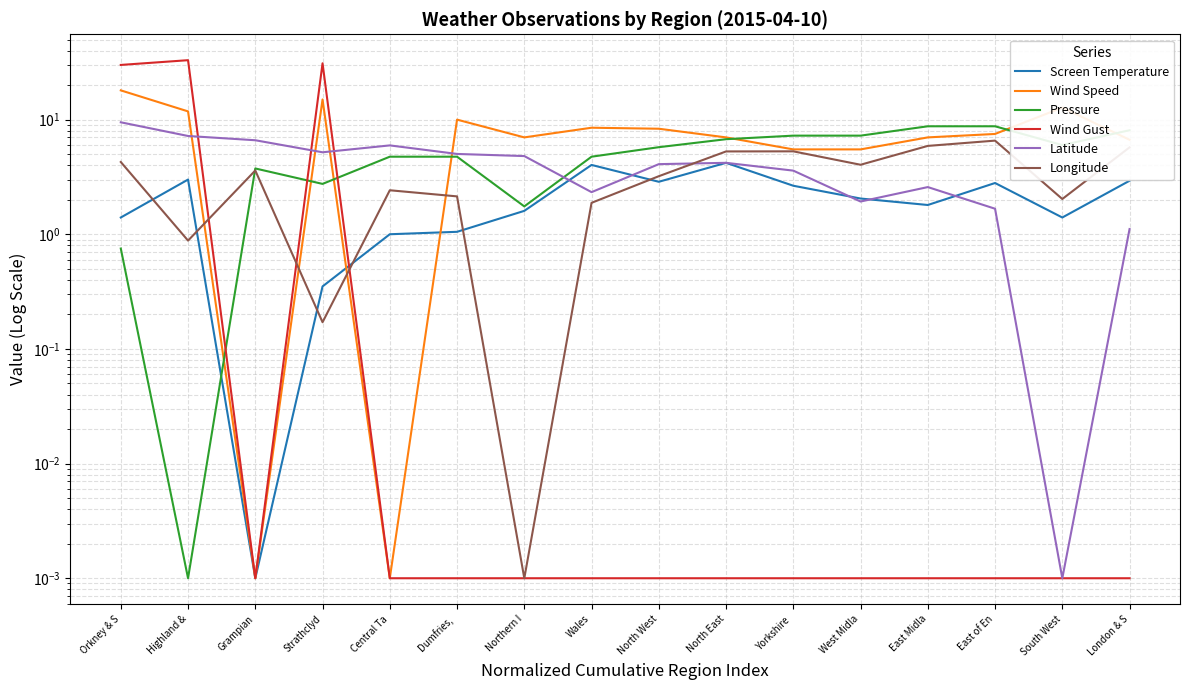

Reading left to right, list all the values displayed in this chart.

Screen Temperature: 1.4	3.0	0.0	0.4	1.0	1.1	1.6	4.0	2.9	4.2	2.7	2.1	1.8	2.8	1.4	2.9
Wind Speed: 18.0	11.8	0.0	15.0	0.0	10.0	7.0	8.5	8.3	7.0	5.5	5.5	7.0	7.5	12.8	6.7
Pressure: 0.8	0.0	3.8	2.8	4.8	4.8	1.8	4.8	5.8	6.8	7.3	7.3	8.8	8.8	6.0	8.1
Wind Gust: 30.0	33.0	0.0	31.0	0.0	0.0	0.0	0.0	0.0	0.0	0.0	0.0	0.0	0.0	0.0	0.0
Latitude: 9.5	7.2	6.6	5.2	6.0	5.0	4.8	2.3	4.1	4.2	3.6	1.9	2.6	1.7	0.0	1.1
Longitude: 4.3	0.9	3.6	0.2	2.4	2.1	0.0	1.9	3.2	5.3	5.3	4.0	5.9	6.6	2.0	5.7